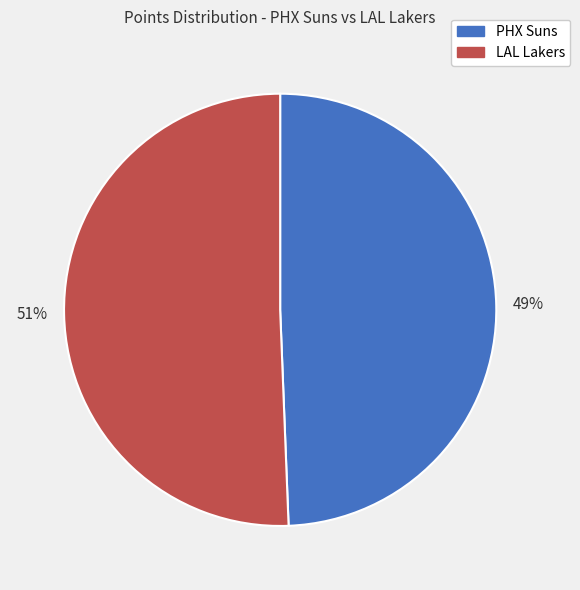

Approximately how many times larger is the value at LAL Lakers compared to PHX Suns?

1.0